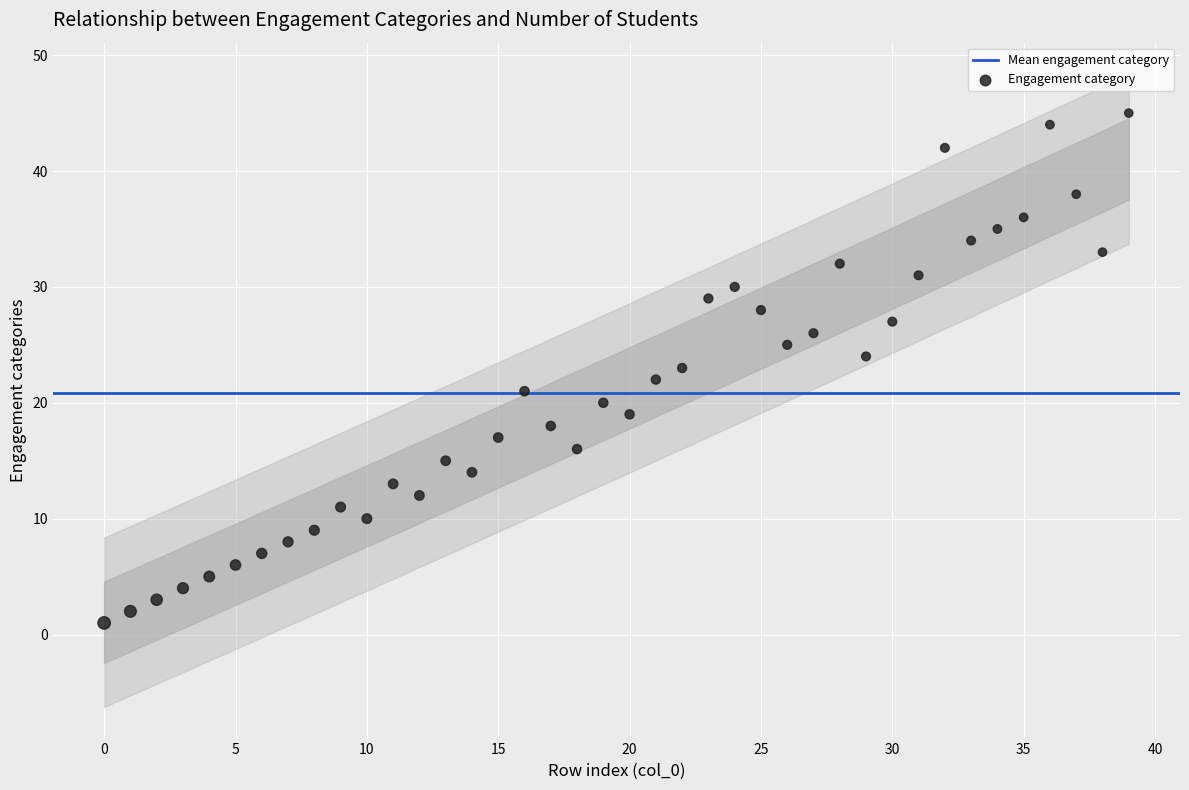

What is the range of Y values (max minus min)?

44